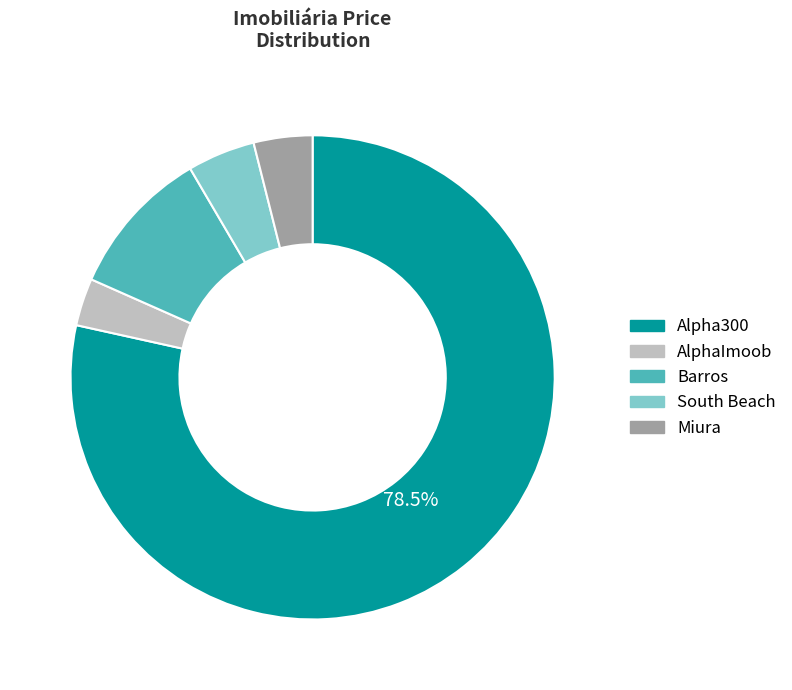

To the nearest percent, what is the difference between the South Beach and Barros slice percentages?

5%